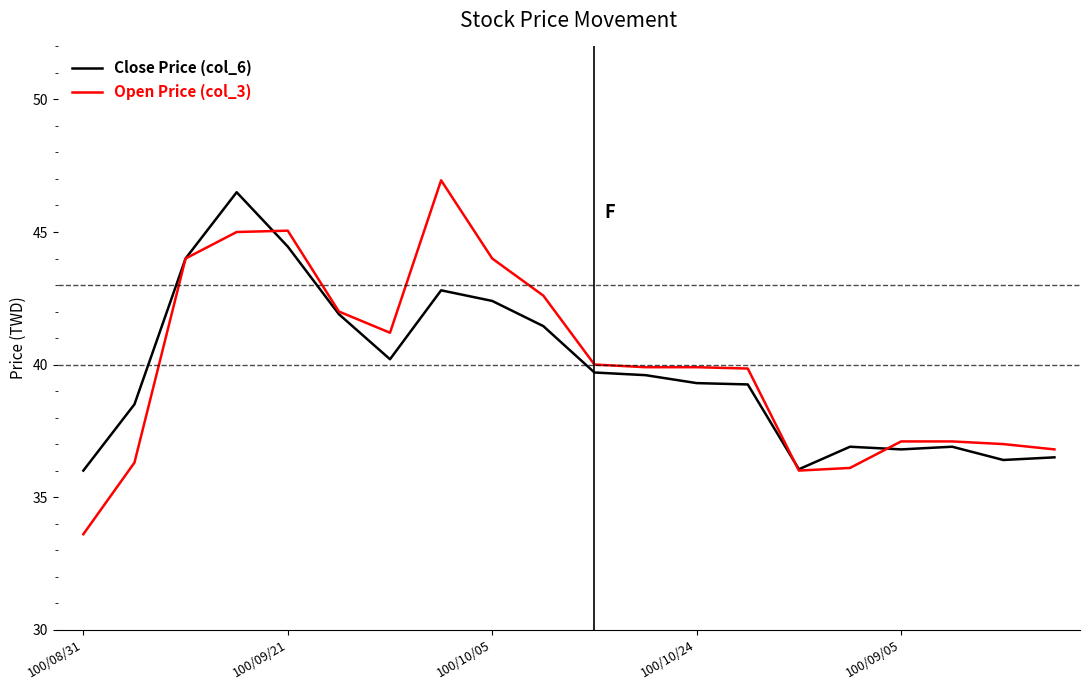

Which series has the largest range (max minus min)?

Open Price (col_3)